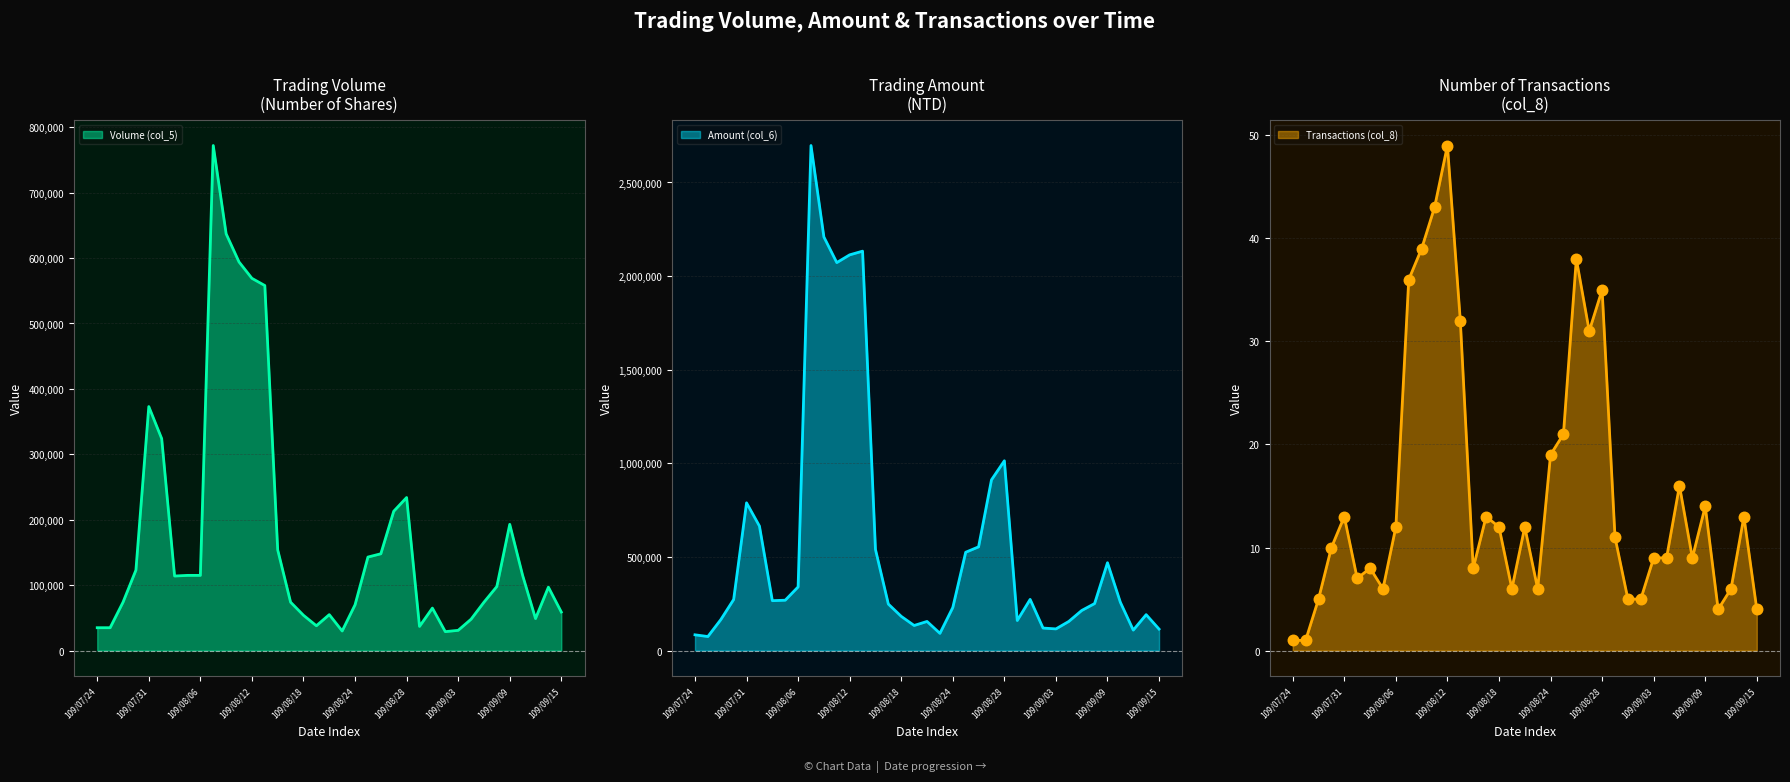

Which series contains the lowest Y value?

Transactions (col_8)